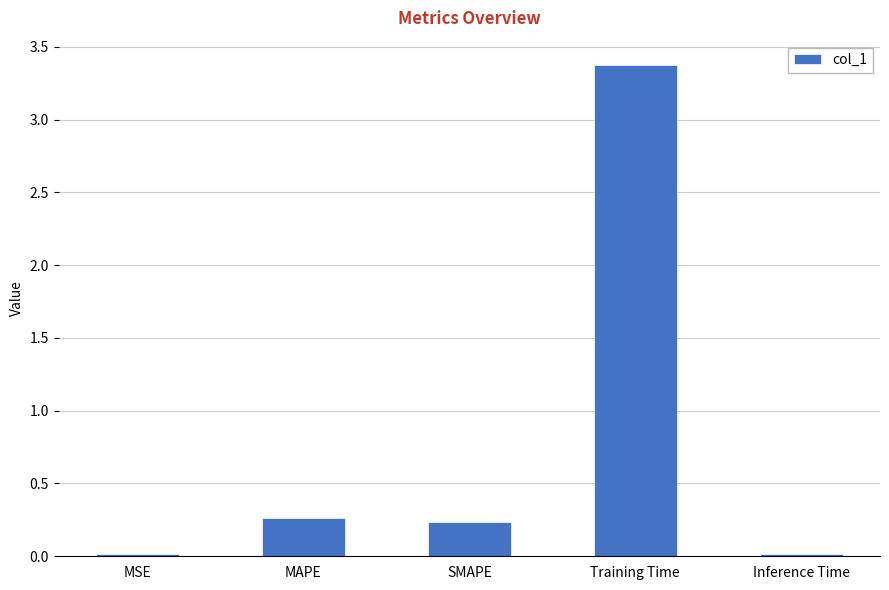

True or false: the data shows 3.4 at Training Time.

True